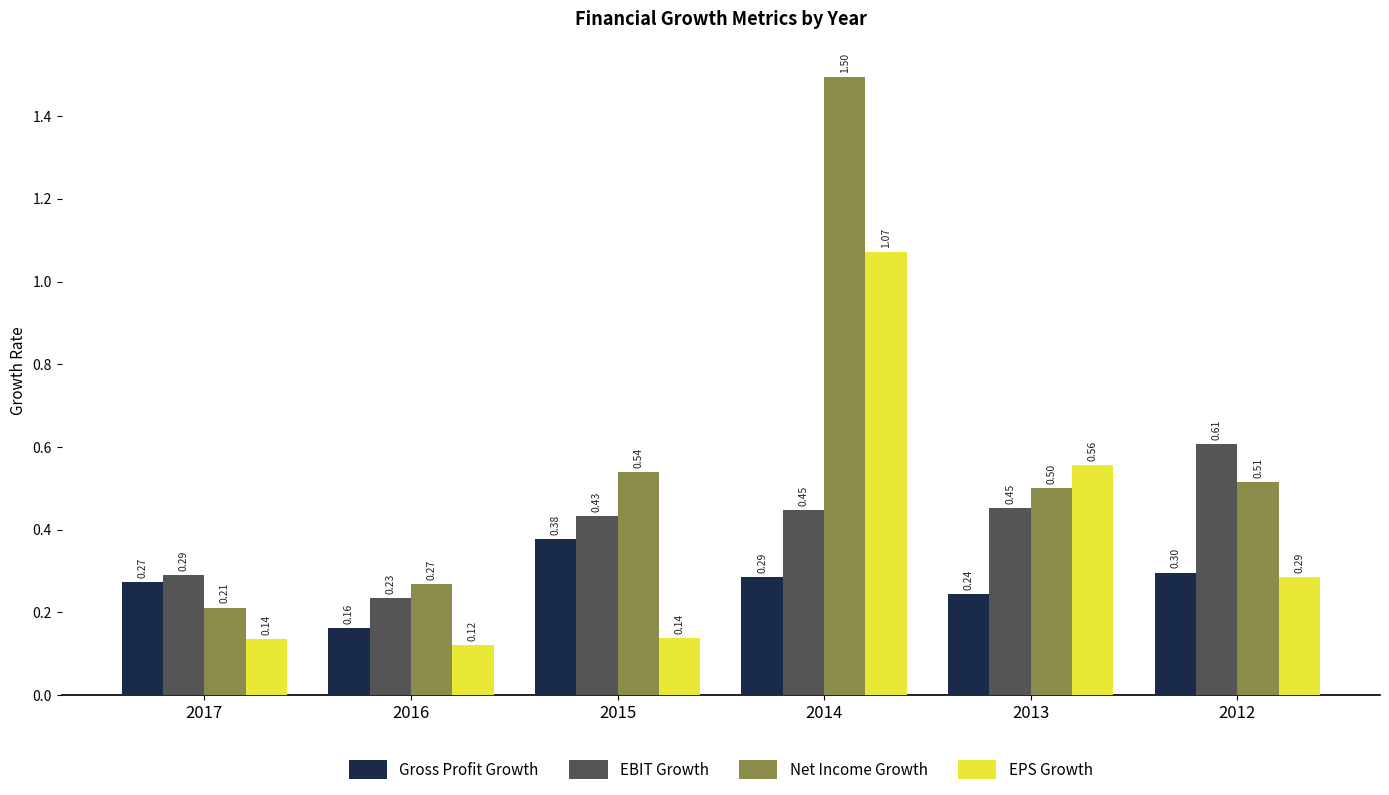

Are the bars horizontal?

No